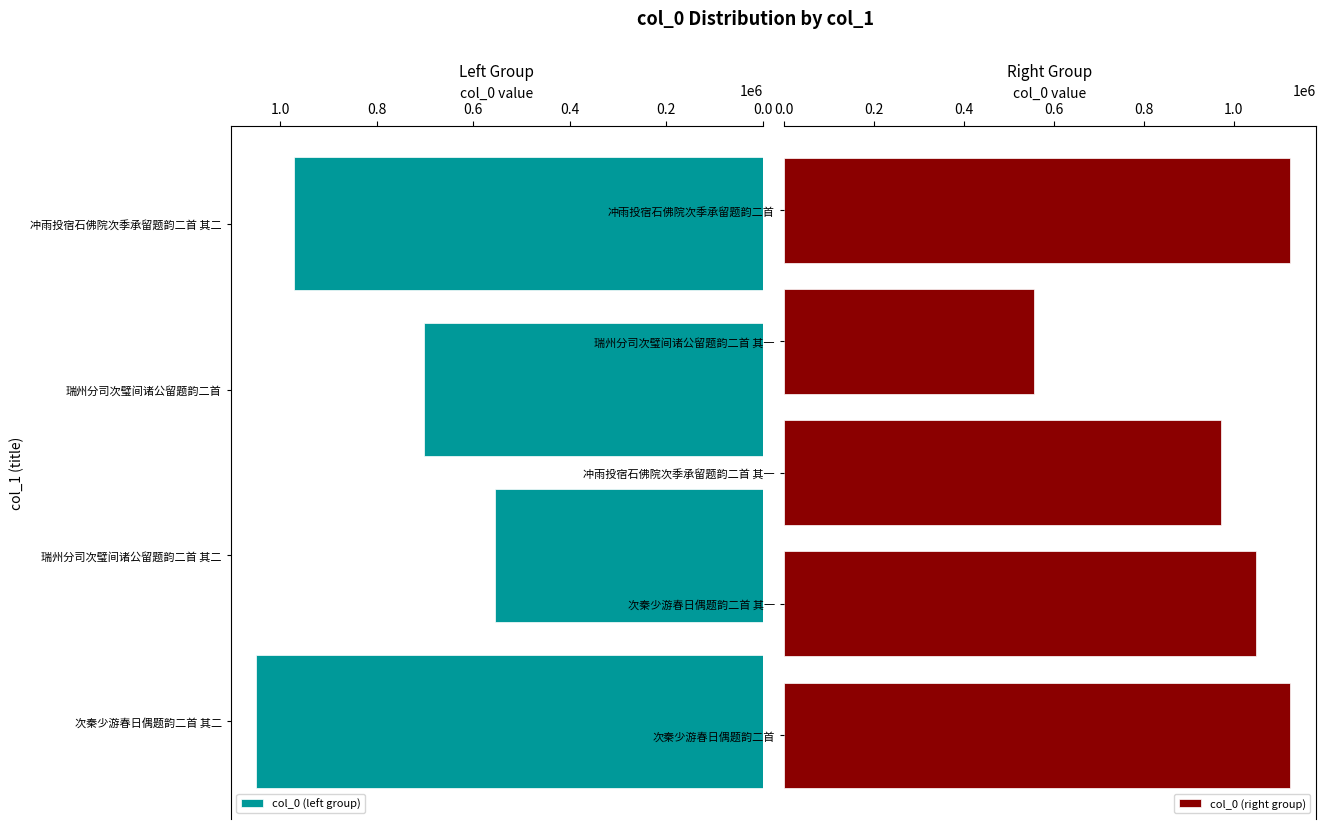

What is the change in value from 瑞州分司次璧间诸公留题韵二首 其二 to 瑞州分司次璧间诸公留题韵二首 其一?

-1